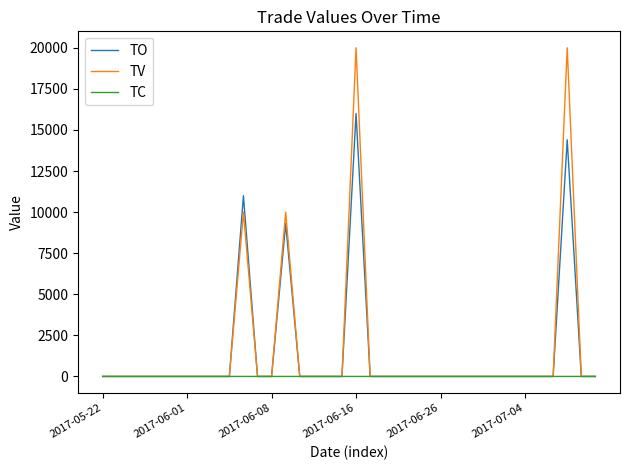

Which series has the widest spread of values?

TV